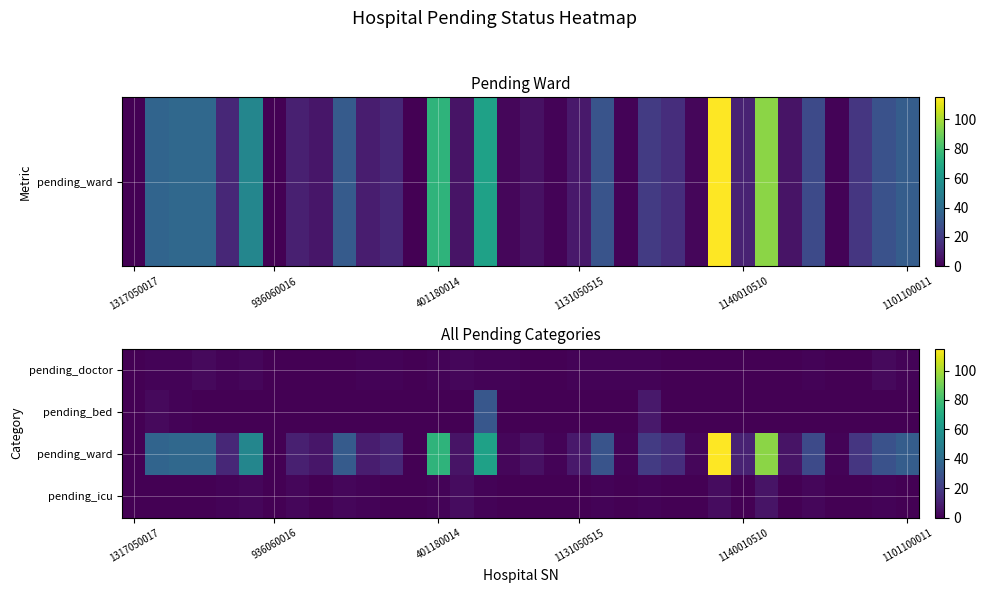

Which series has the widest spread of values?

pending_ward